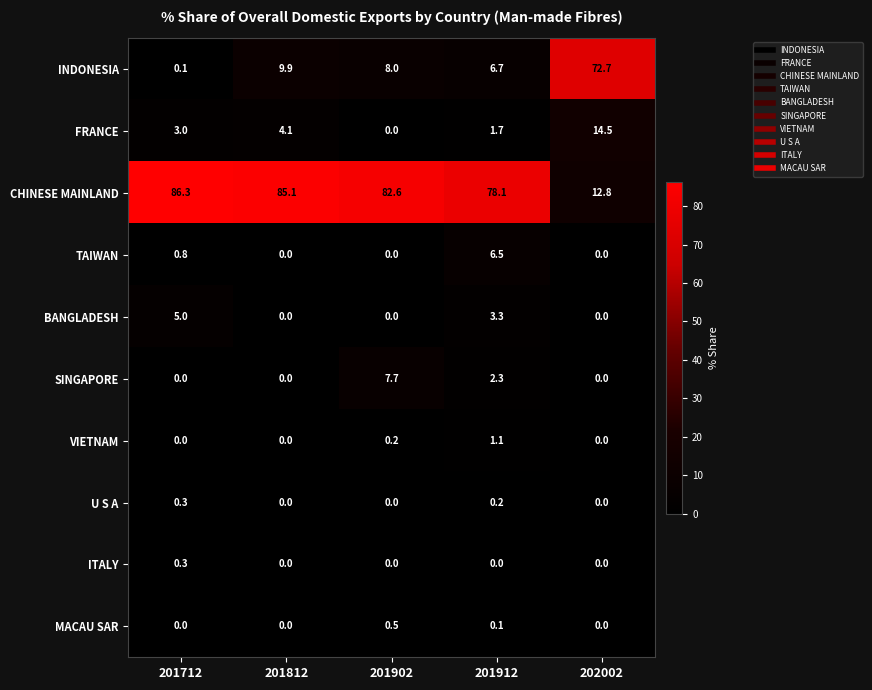

What is the greatest value displayed?

86.3